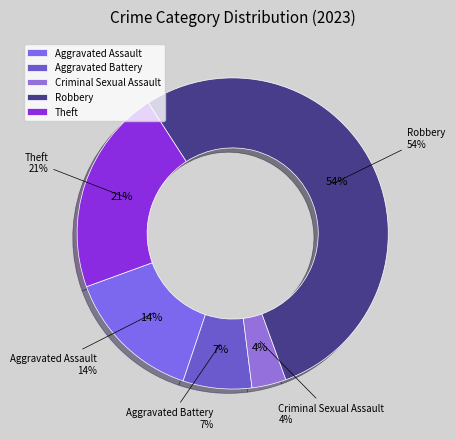

Count the number of slices in the pie.

5